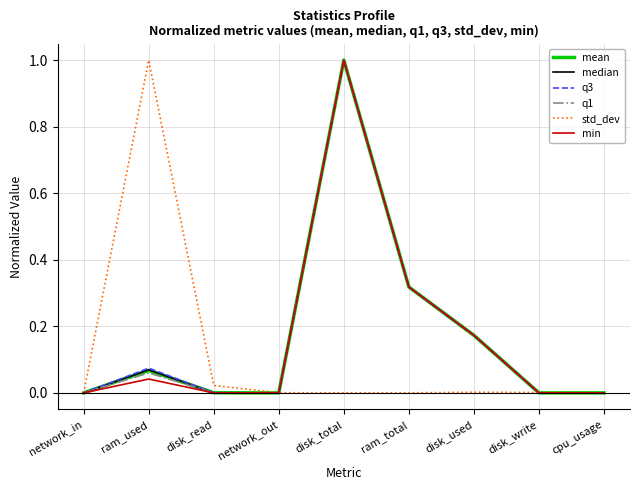

True or false: q1 has more than 1 points higher than both neighbors.

True